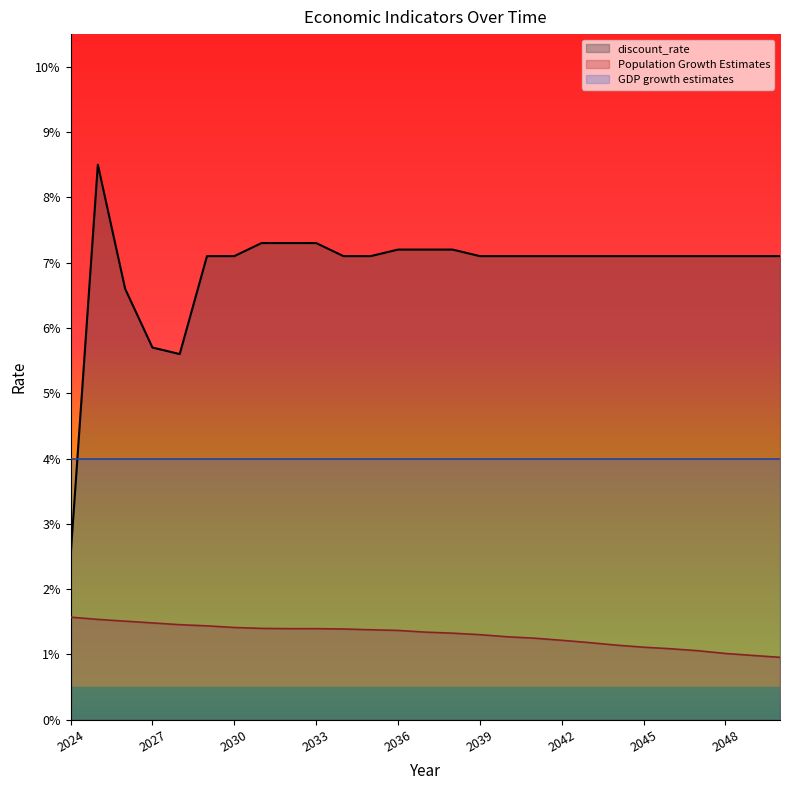

Which series has the largest total across all categories?

discount_rate